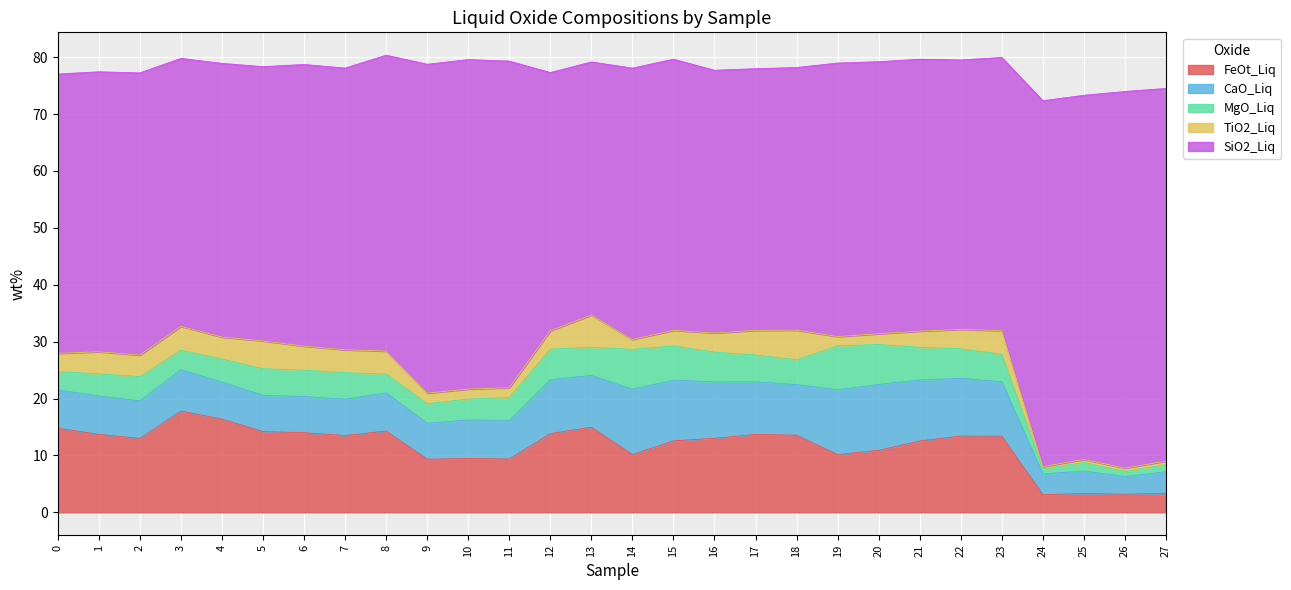

How many interior local valleys does the SiO2_Liq series have?

5